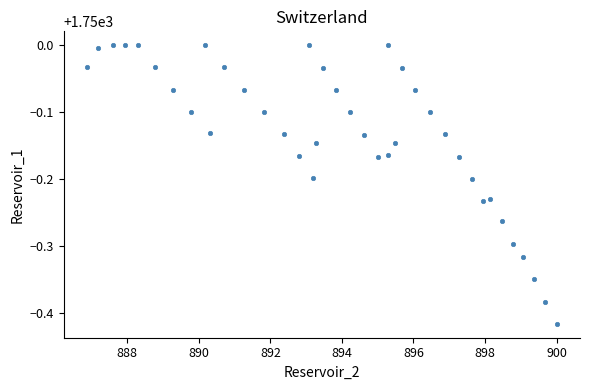

What is the range of Y values (max minus min)?

0.4